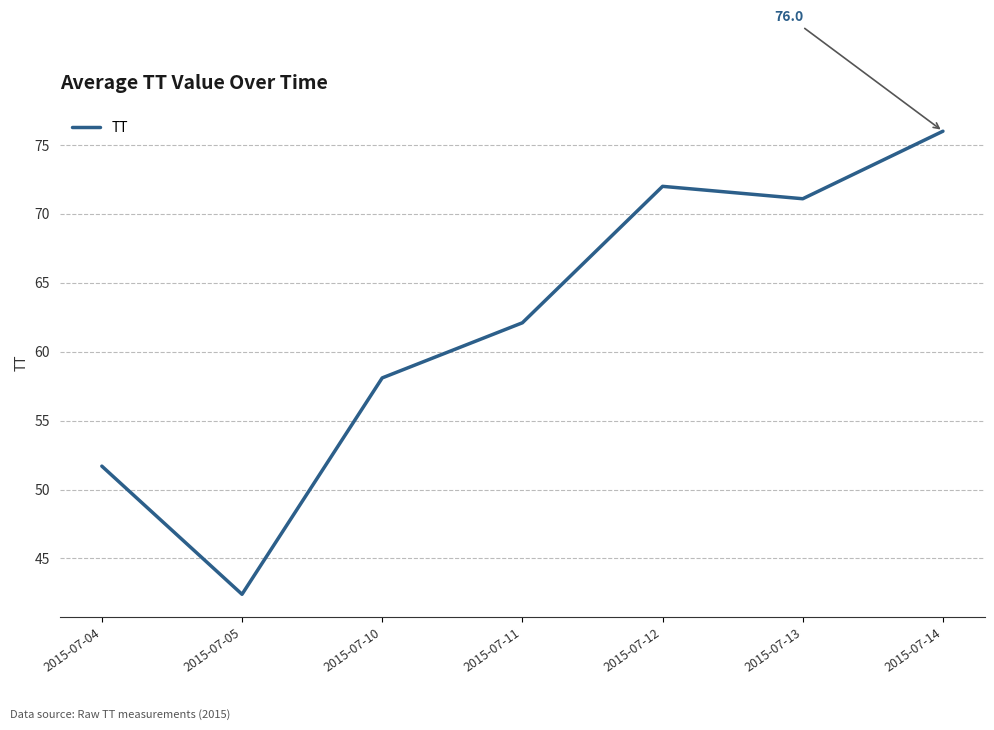

Does the chart have visible grid lines?

Yes